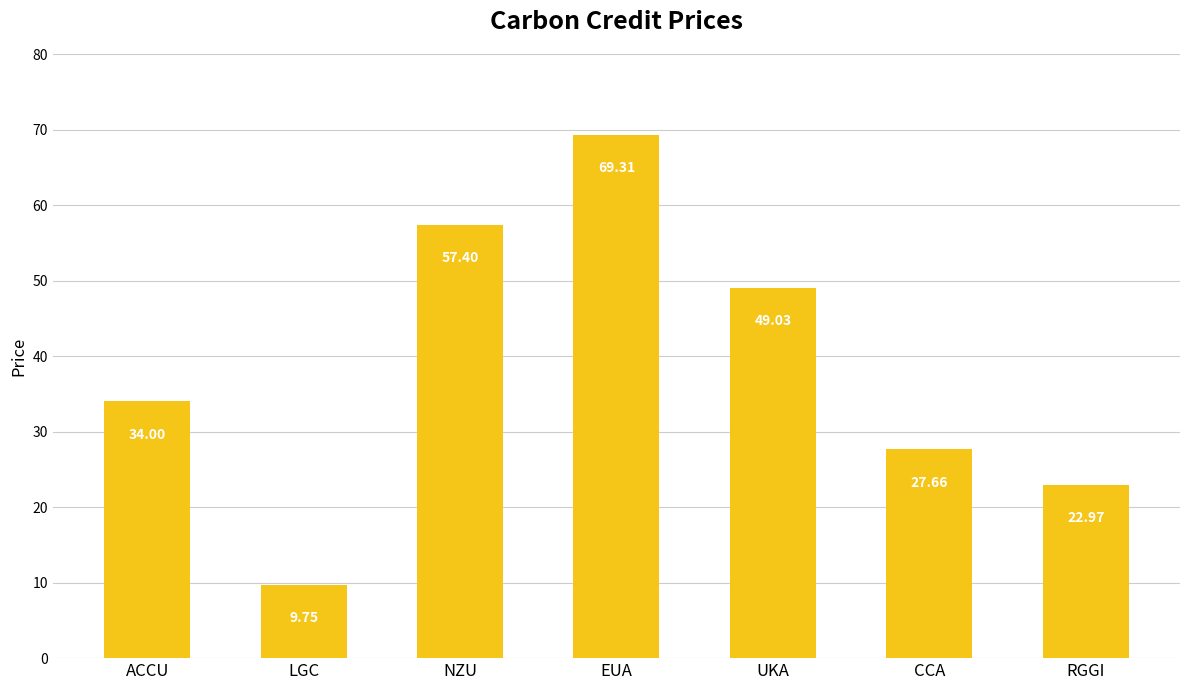

Rank the categories by value from lowest to highest.

LGC, RGGI, CCA, ACCU, UKA, NZU, EUA